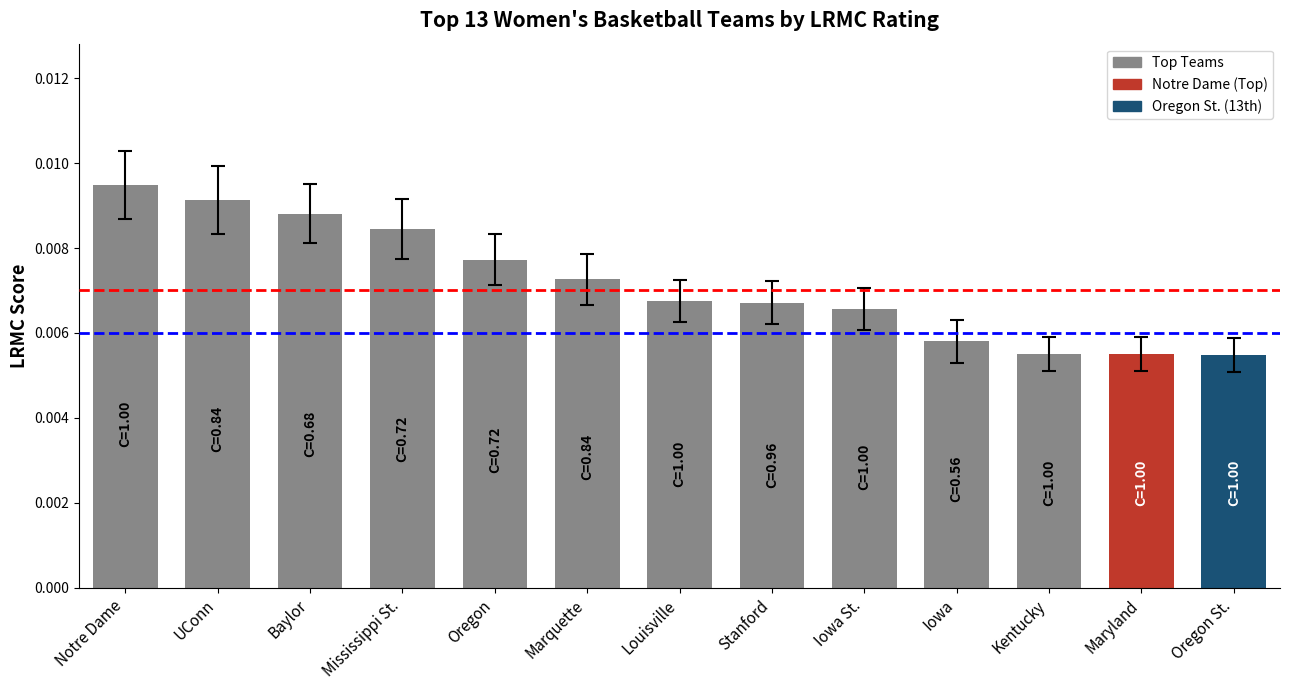

Which label corresponds to the largest value in the chart?

Notre Dame